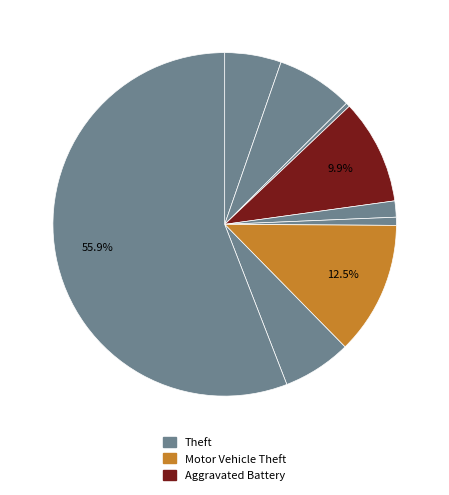

Rank the categories by value from lowest to highest.

Arson, Homicide, Criminal Sexual Assault, Aggravated Assault, Robbery, Aggravated Battery, Burglary, Motor Vehicle Theft, Theft